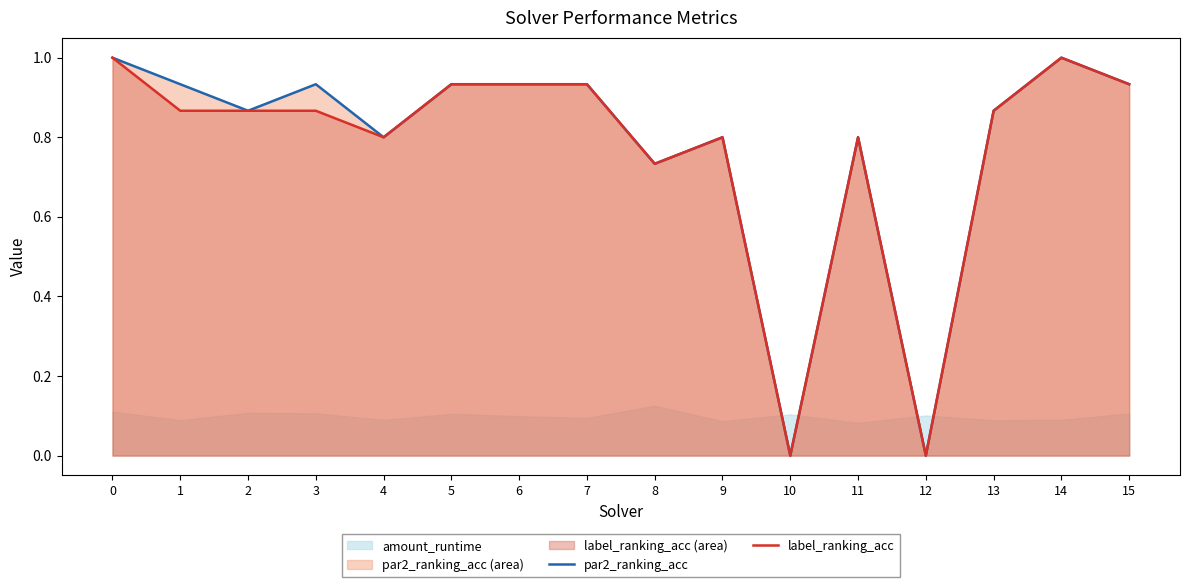

What is the sum of the label_ranking_acc values at 13 and 5?

1.8